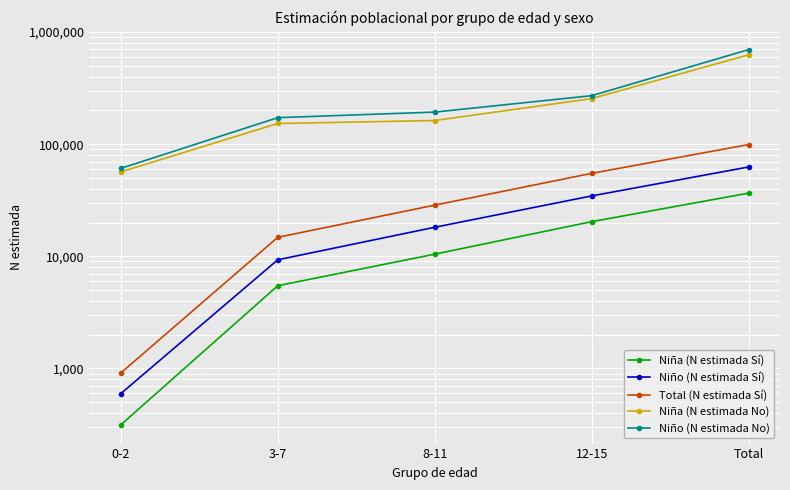

The value of Niño (N estimada Sí) at 12-15 is 34572. True or false?

True